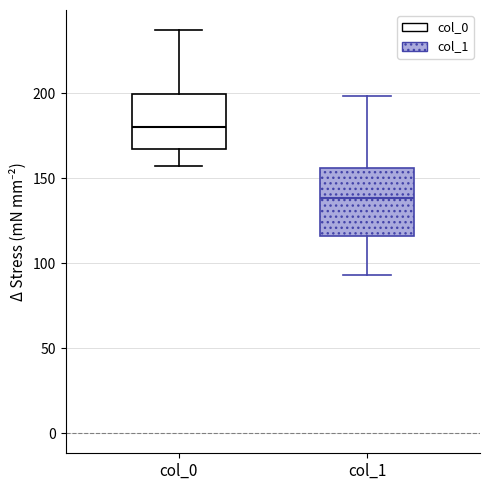

Which box has the lowest median line?

col_1